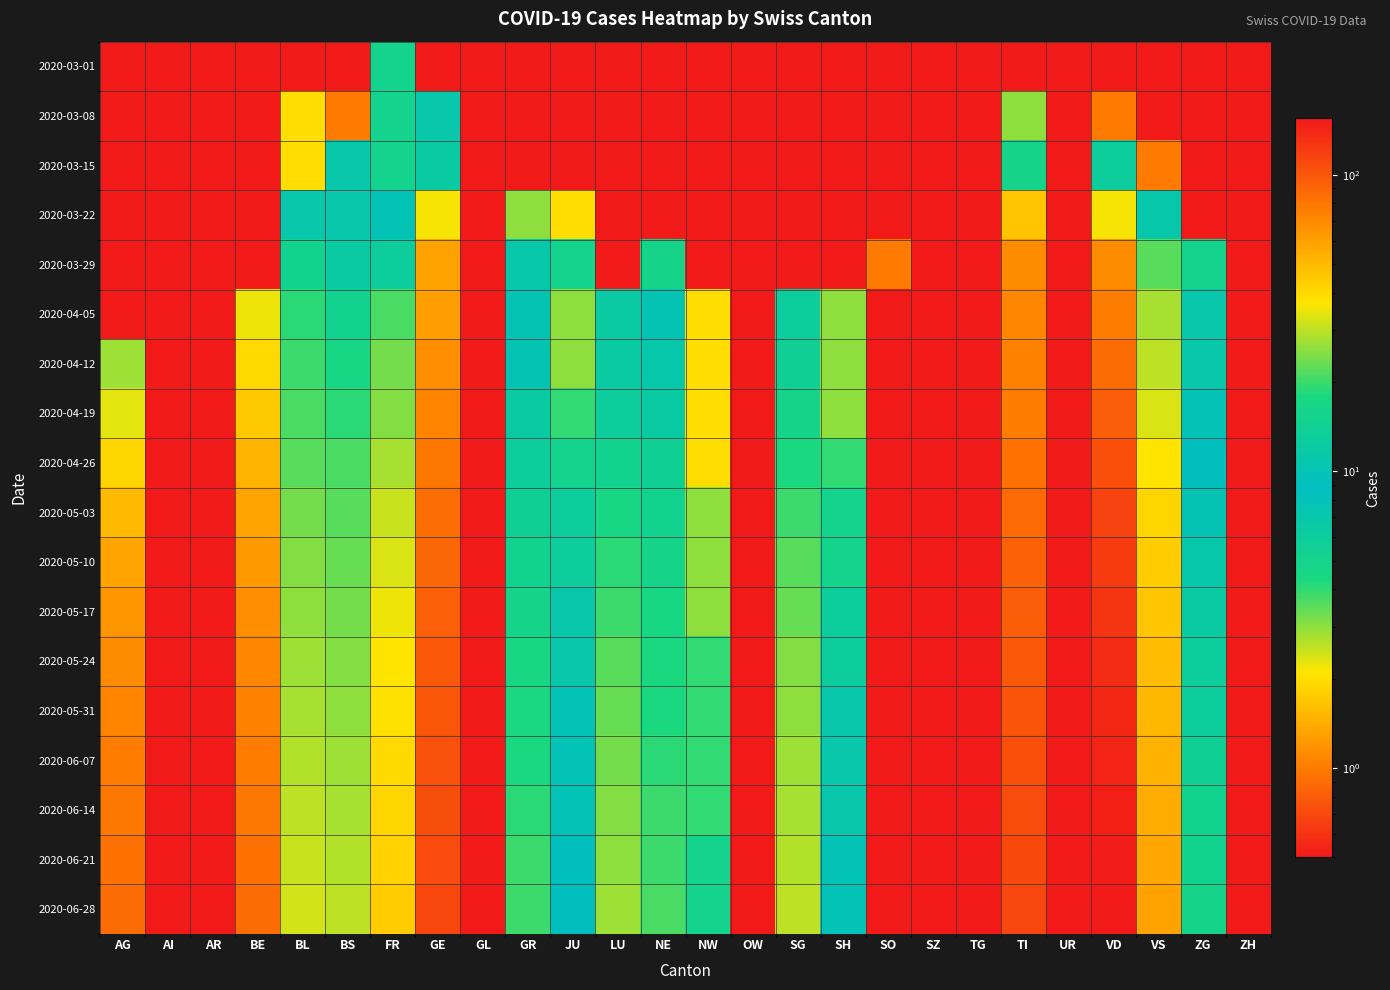

Count the number of categories in the chart.

26